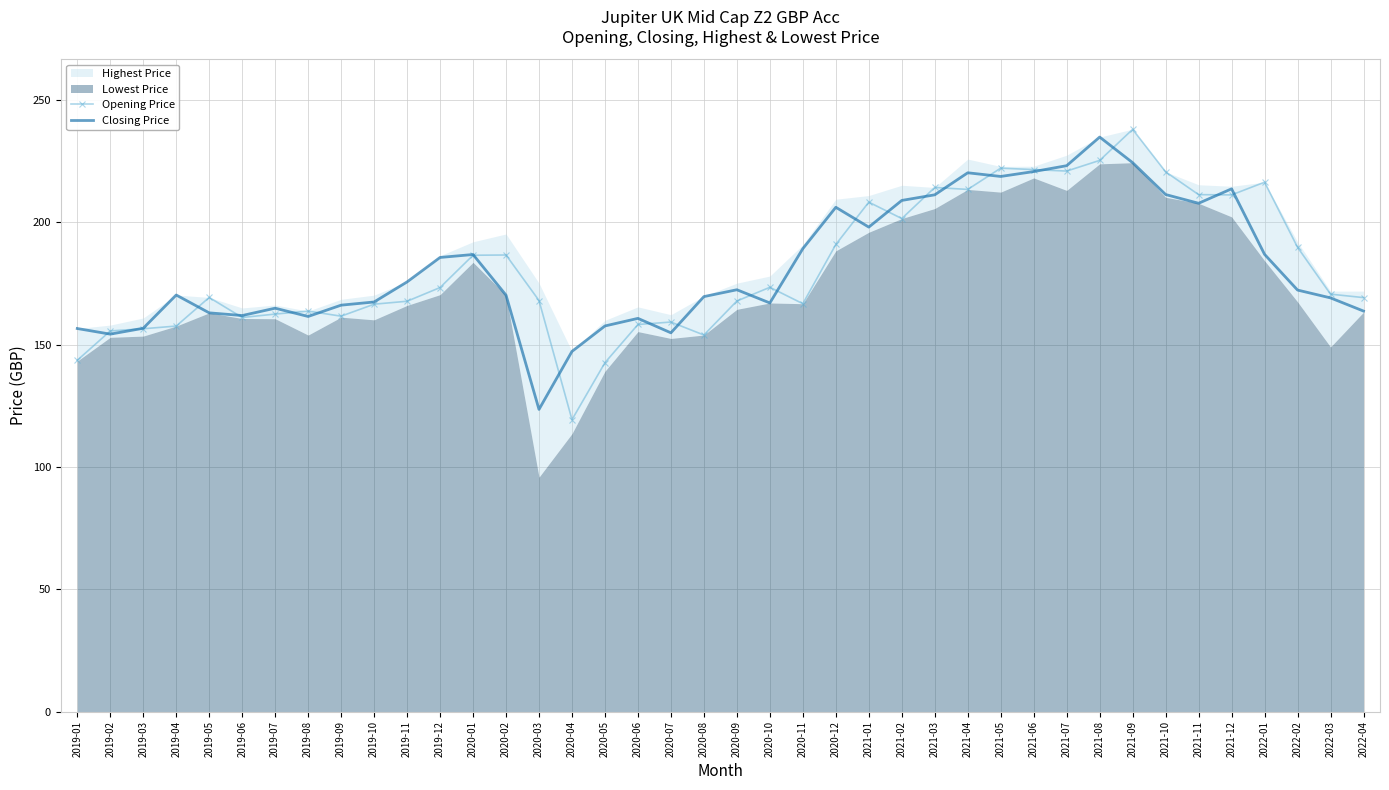

What is the highest value of the Closing Price series?

234.8